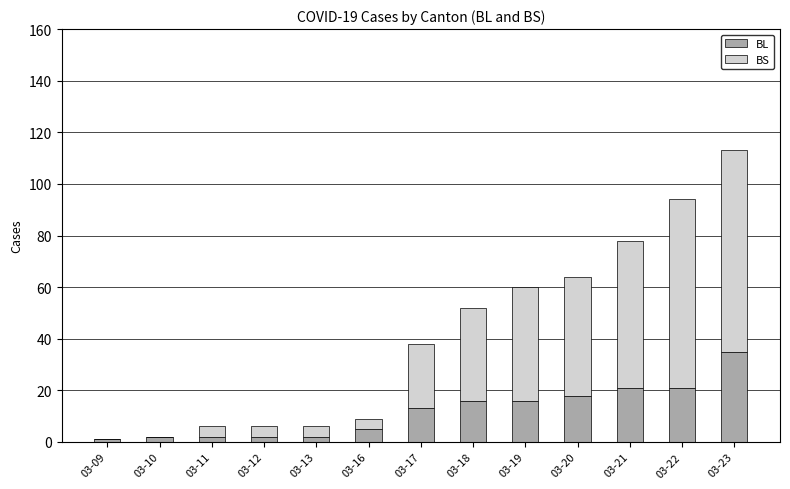

Is it true that BL equals 50 at 03-23?

False